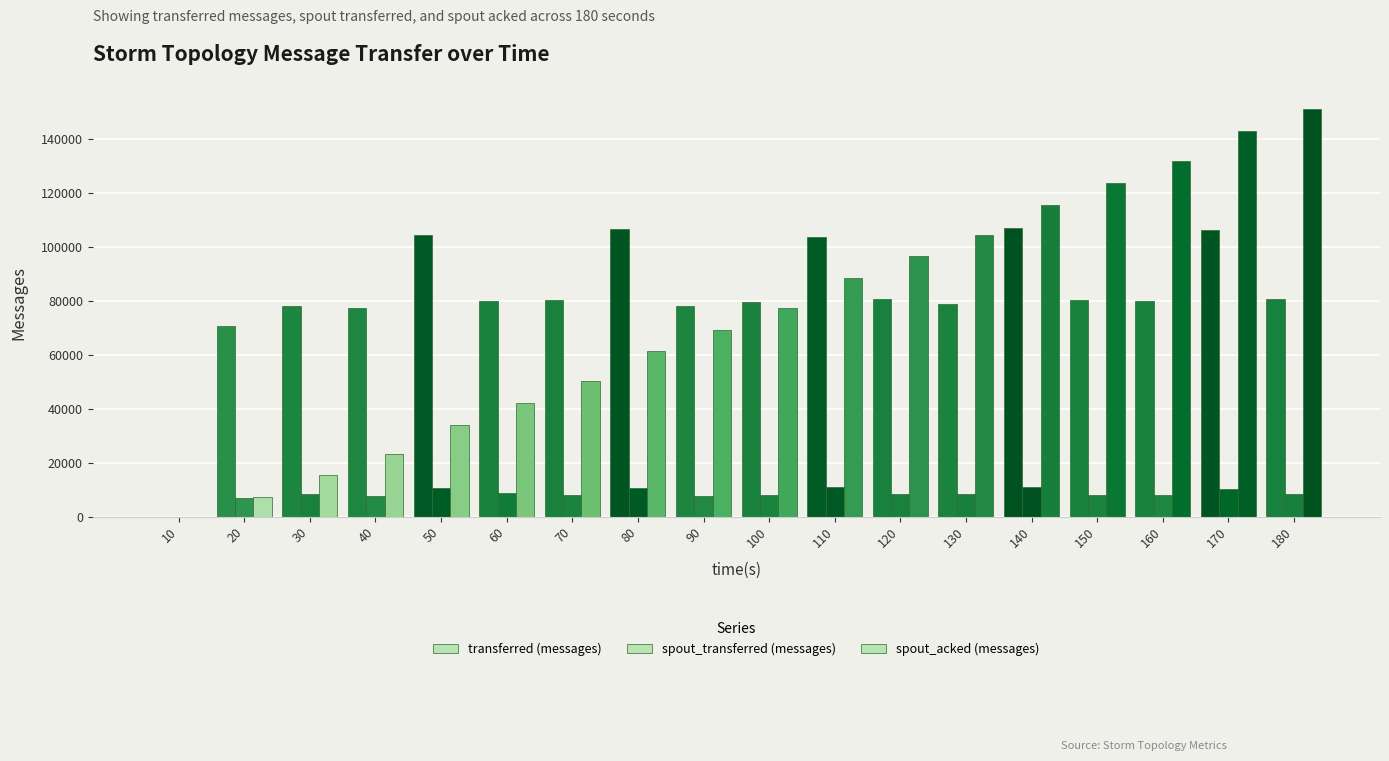

How many values in spout_transferred (messages) are above zero?

17